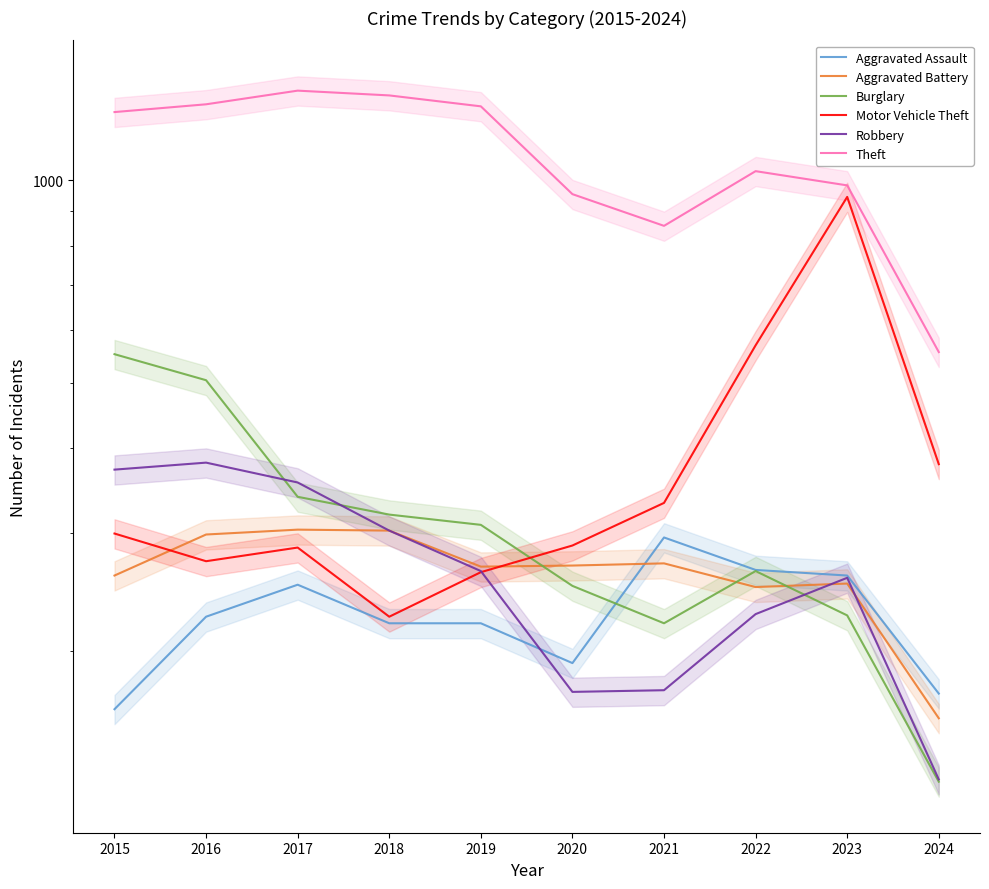

At 2024, list the series in order from smallest to largest.

Burglary, Robbery, Aggravated Battery, Aggravated Assault, Motor Vehicle Theft, Theft